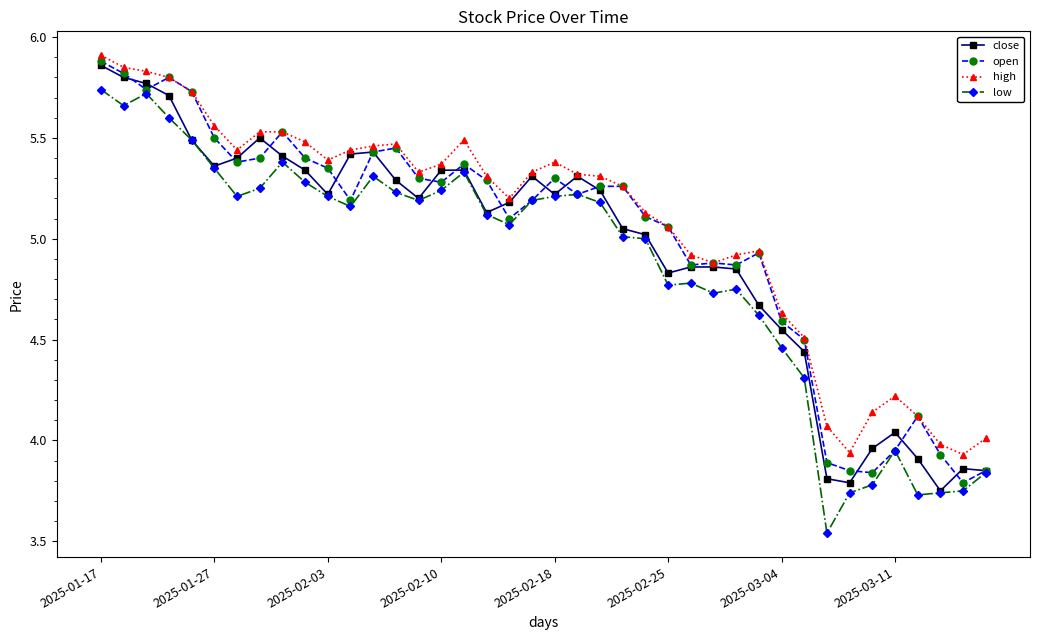

True or false: low and high intersect in this chart.

False